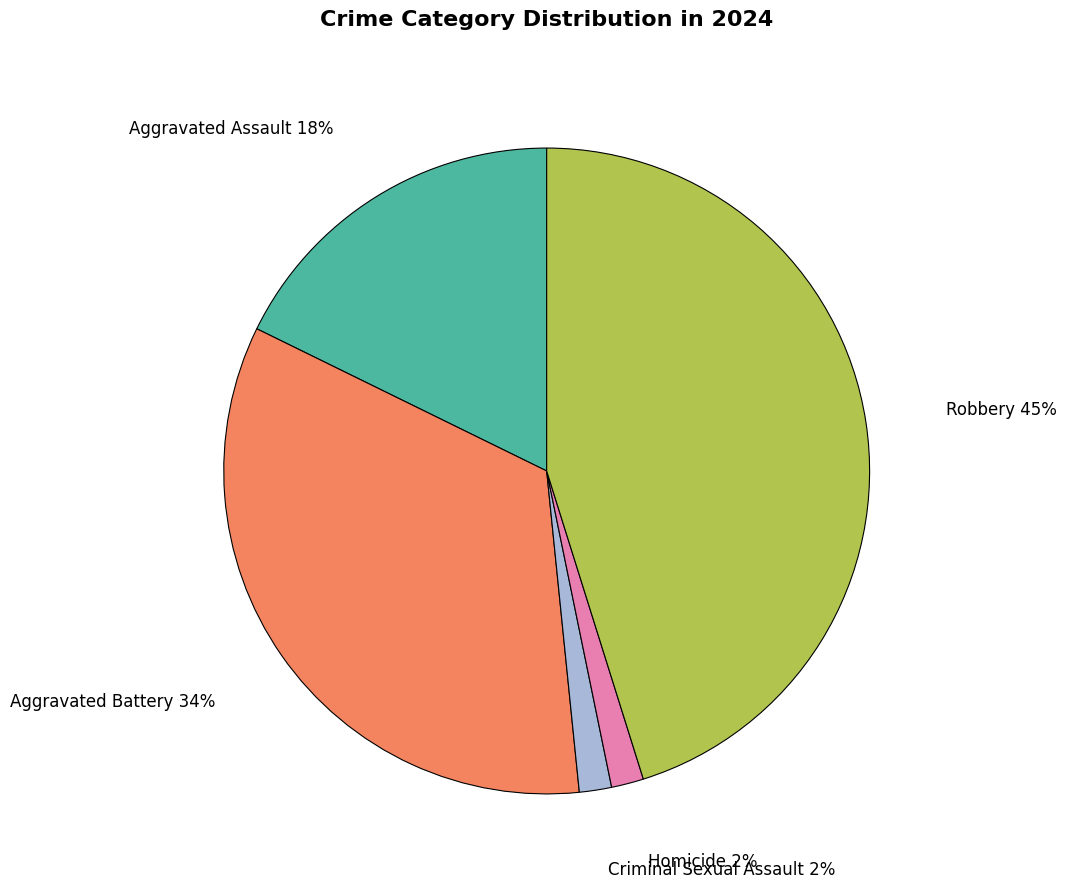

Does any single category account for the majority?

No